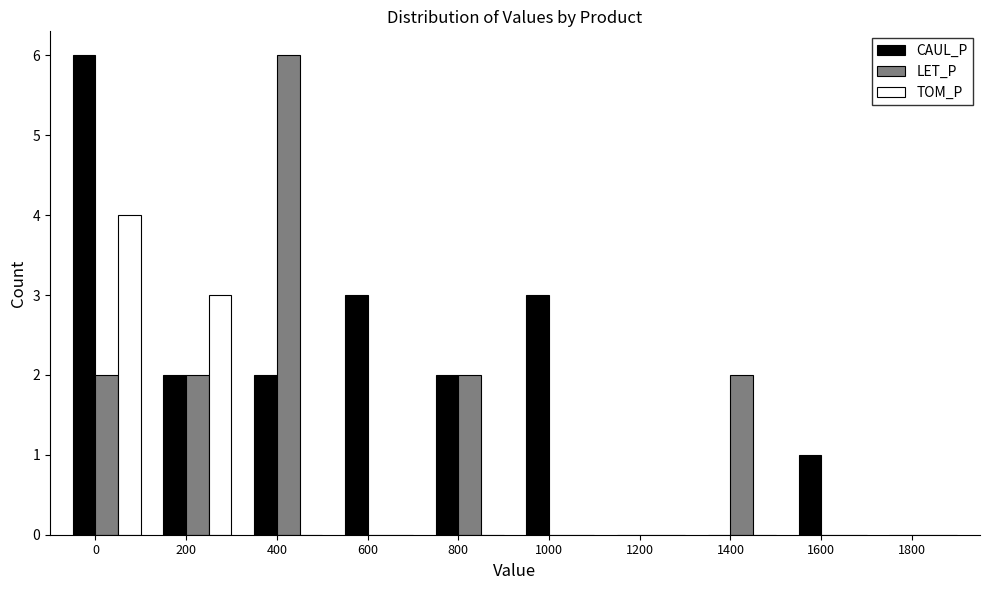

Reading left to right, extract all data points from this chart.

CAUL_P: 0=6	200=2	400=2	600=3	800=2	1000=3	1200=0	1400=0	1600=1	1800=0
LET_P: 0=2	200=2	400=6	600=0	800=2	1000=0	1200=0	1400=2	1600=0	1800=0
TOM_P: 0=4	200=3	400=0	600=0	800=0	1000=0	1200=0	1400=0	1600=0	1800=0